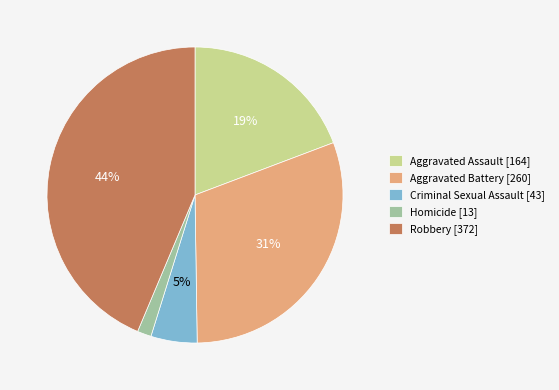

Which has a higher value, Aggravated Battery or Criminal Sexual Assault?

Aggravated Battery